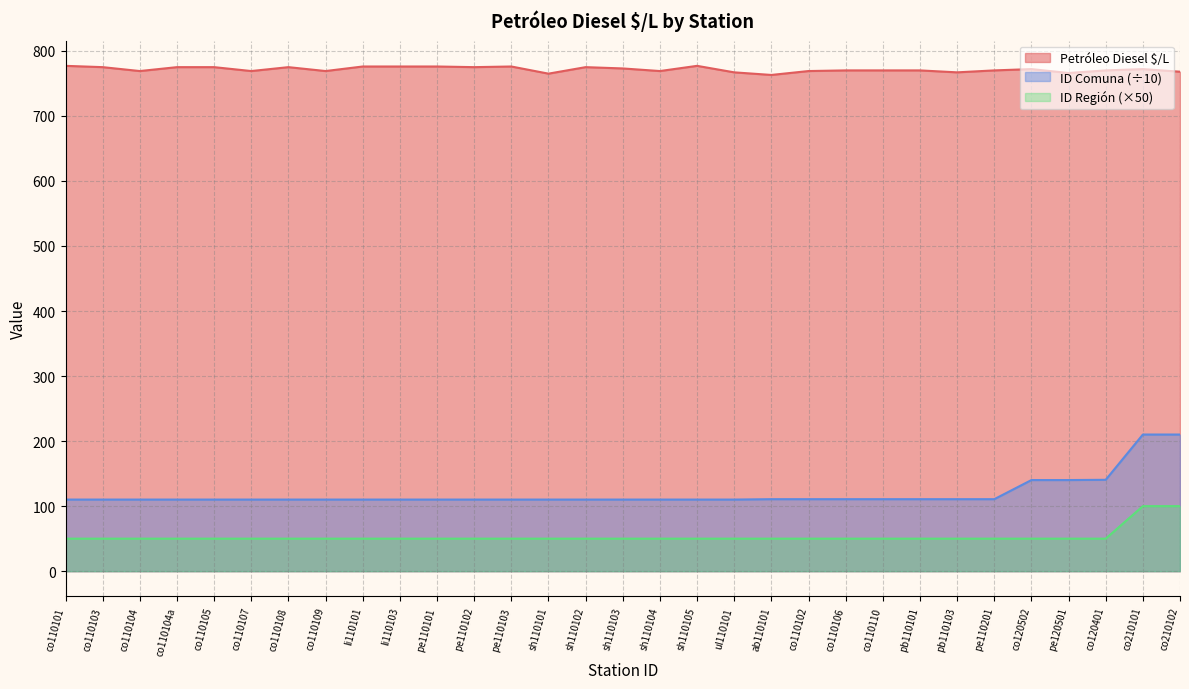

At how many categories does at least one series exceed 186?

31